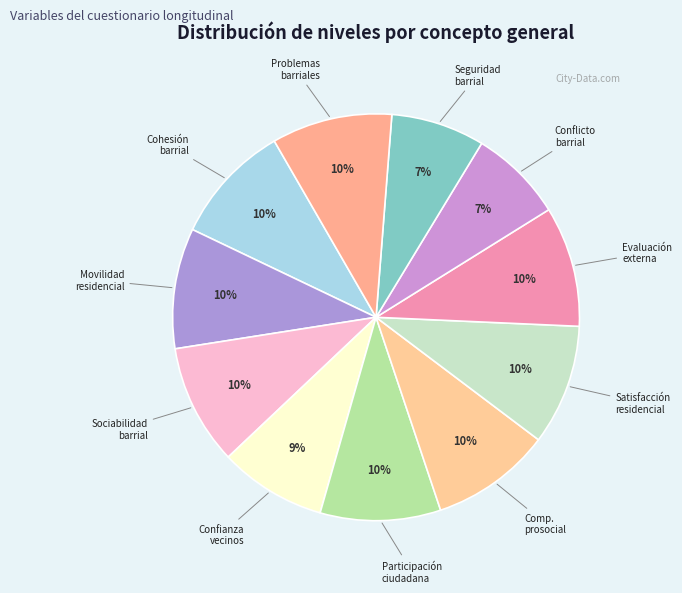

Which category has the smallest portion of the pie?

Conflicto barrial